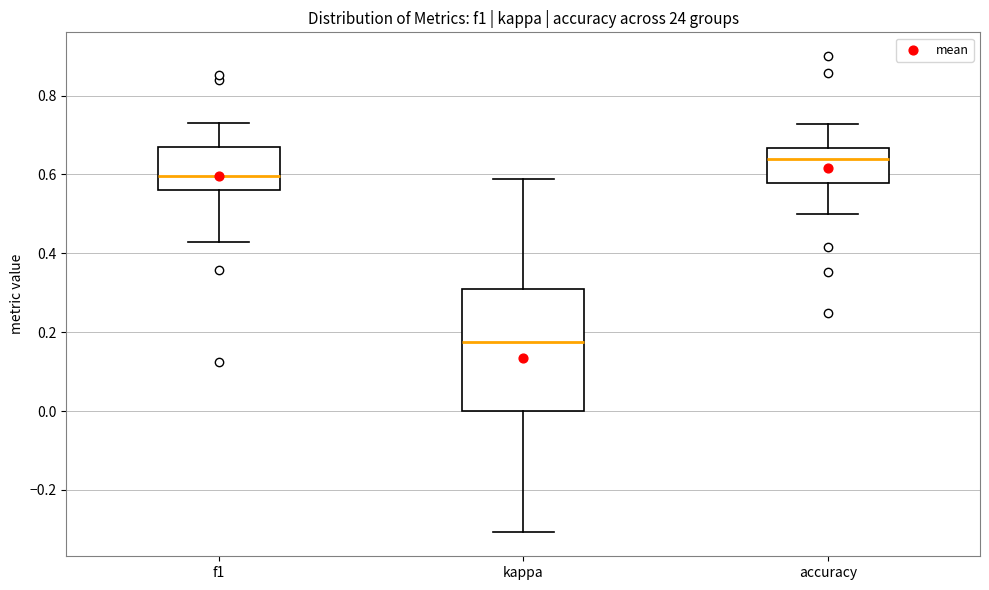

Which box has the lowest median line?

kappa